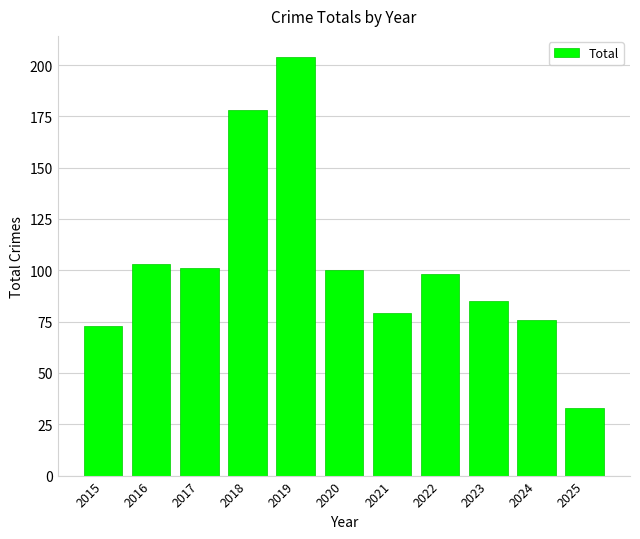

Which label corresponds to the largest value in the chart?

2019